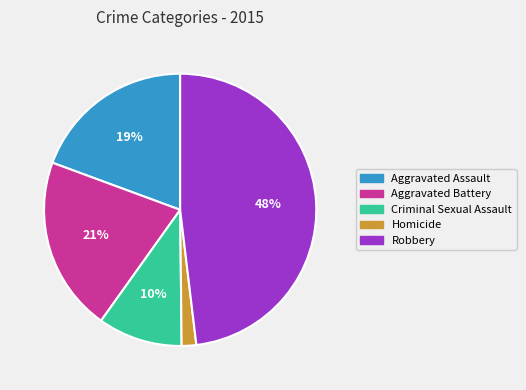

The Robbery slice represents 61% of the pie. True or false?

False